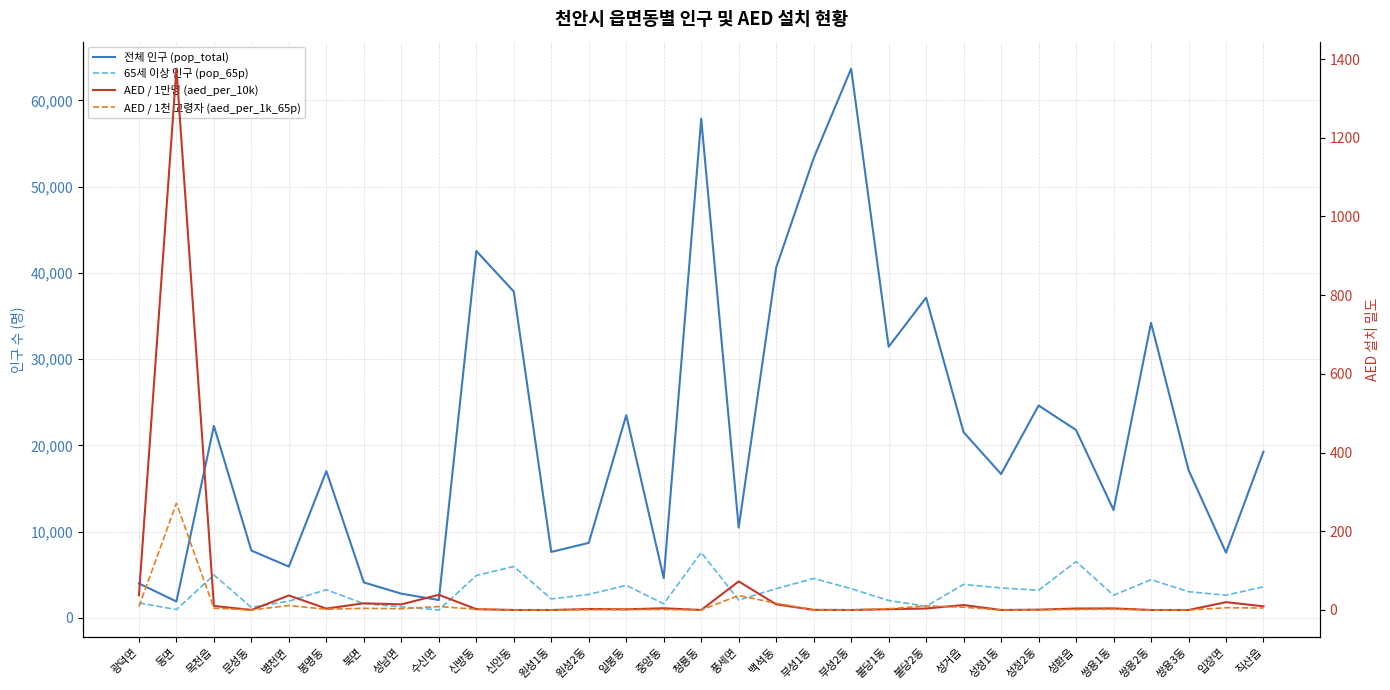

Reading left to right, list all the values displayed in this chart.

전체 인구 (pop_total): 3996.0	1905.0	22263.0	7808.0	5952.0	17018.0	4113.0	2811.0	2074.0	42548.0	37842.0	7649.0	8701.0	23503.0	4612.0	57873.0	10469.0	40636.0	53305.0	63677.0	31435.0	37133.0	21529.0	16682.0	24628.0	21790.0	12511.0	34211.0	17151.0	7565.0	19287.0
65세 이상 인구 (pop_65p): 1735.0	966.0	4976.0	1221.0	1946.0	3266.0	1648.0	1283.0	920.0	4919.0	5961.0	2203.0	2723.0	3779.0	1636.0	7593.0	2067.0	3396.0	4573.0	3391.0	2019.0	1357.0	3881.0	3478.0	3206.0	6538.0	2634.0	4429.0	3040.0	2635.0	3610.0
AED / 1만명 (aed_per_10k): 37.5	1375.3	10.3	0.0	37.0	3.5	17.0	14.2	38.6	2.1	0.0	0.0	2.3	1.7	4.3	0.0	72.6	14.3	0.4	0.0	1.9	3.8	12.5	0.0	0.8	3.7	4.0	0.0	0.0	19.8	9.3
AED / 1천 고령자 (aed_per_1k_65p): 8.7	271.2	4.6	0.0	11.3	1.8	4.2	3.1	8.7	1.8	0.0	0.0	0.7	1.1	1.2	0.0	36.8	17.1	0.4	0.0	3.0	10.3	7.0	0.0	0.6	1.2	1.9	0.0	0.0	5.7	5.0